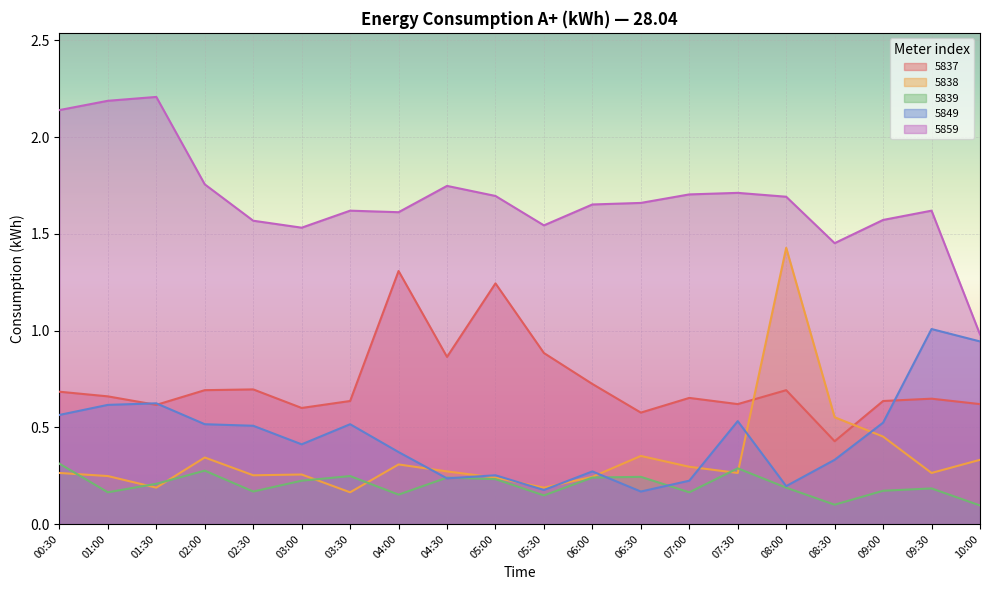

Reading left to right, what are all the values shown in this chart?

5837: 0.7	0.7	0.6	0.7	0.7	0.6	0.6	1.3	0.9	1.2	0.9	0.7	0.6	0.7	0.6	0.7	0.4	0.6	0.6	0.6
5838: 0.3	0.2	0.2	0.3	0.3	0.3	0.2	0.3	0.3	0.2	0.2	0.2	0.4	0.3	0.3	1.4	0.6	0.5	0.3	0.3
5839: 0.3	0.2	0.2	0.3	0.2	0.2	0.2	0.2	0.2	0.2	0.1	0.2	0.2	0.2	0.3	0.2	0.1	0.2	0.2	0.1
5849: 0.6	0.6	0.6	0.5	0.5	0.4	0.5	0.4	0.2	0.3	0.2	0.3	0.2	0.2	0.5	0.2	0.3	0.5	1.0	0.9
5859: 2.1	2.2	2.2	1.8	1.6	1.5	1.6	1.6	1.7	1.7	1.5	1.7	1.7	1.7	1.7	1.7	1.5	1.6	1.6	1.0